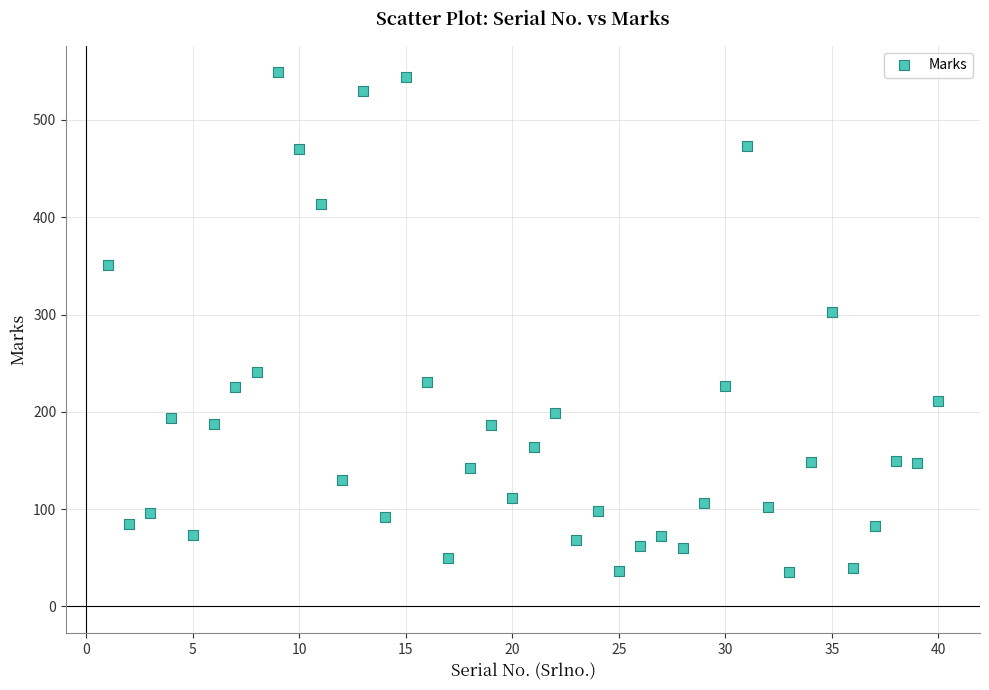

What is the range of X values (max minus min)?

39